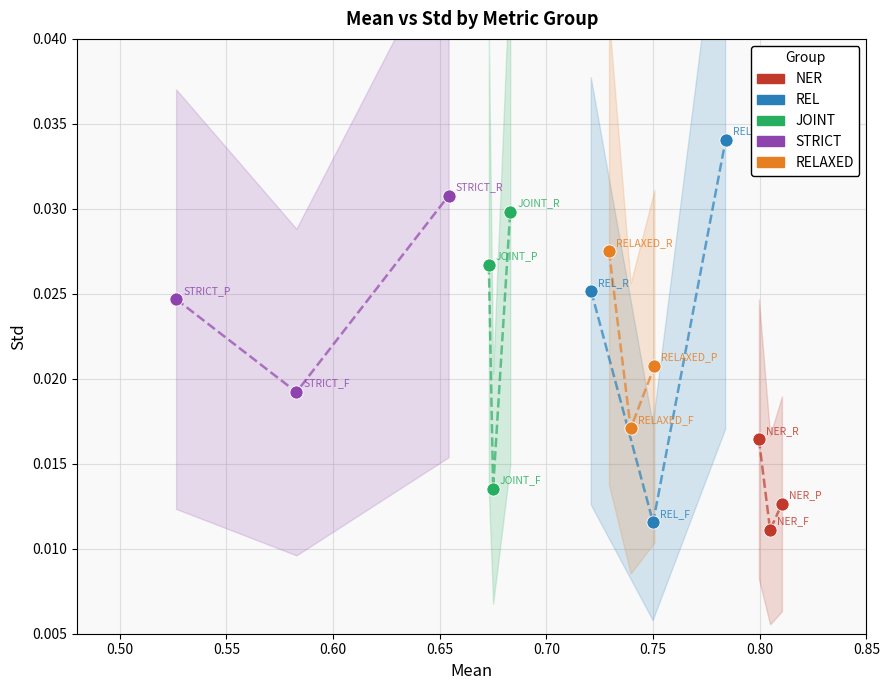

Which series has the widest spread of Y values?

REL